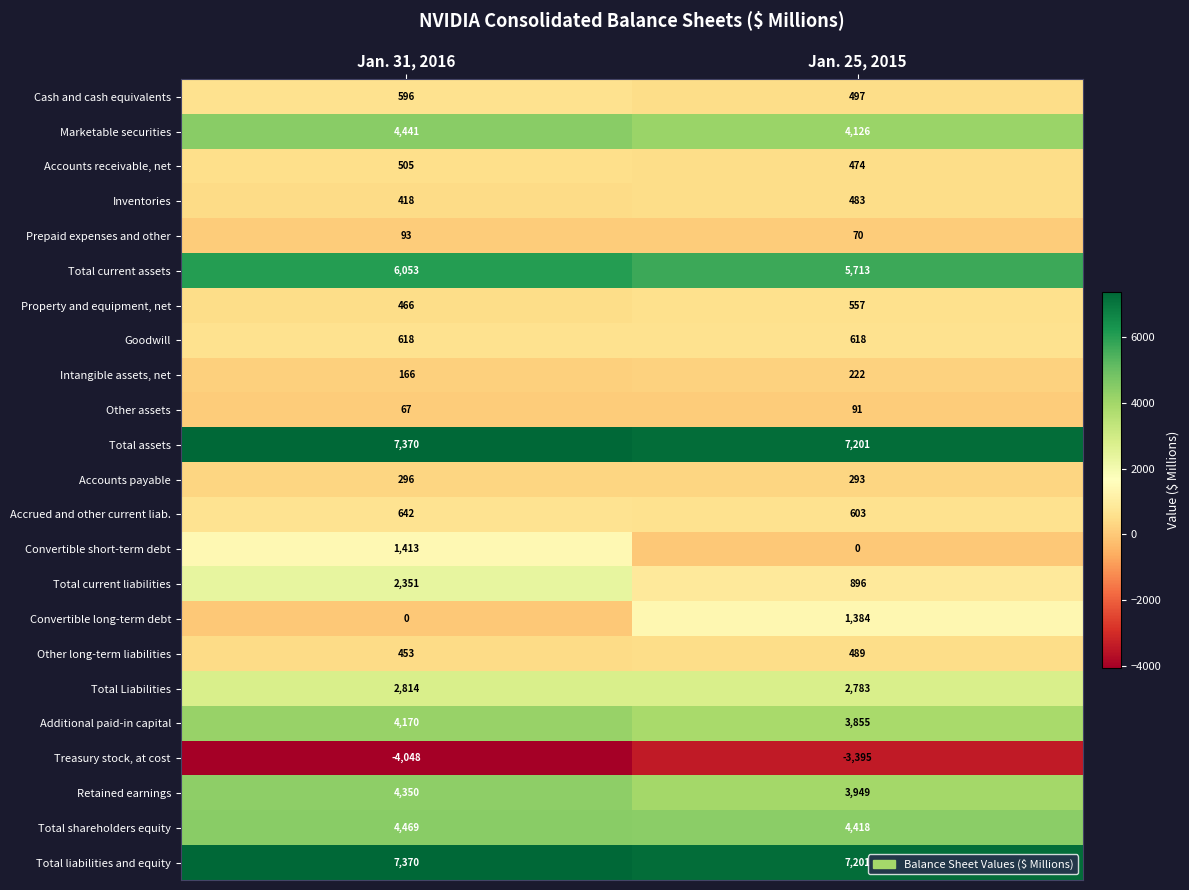

At which category is the sum across all series the highest?

Jan. 31, 2016